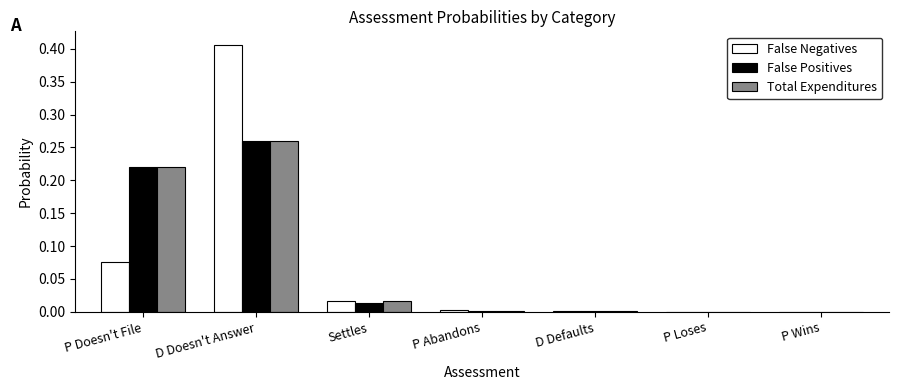

The Total Expenditures series shows 0.0 at P Loses. True or false?

True